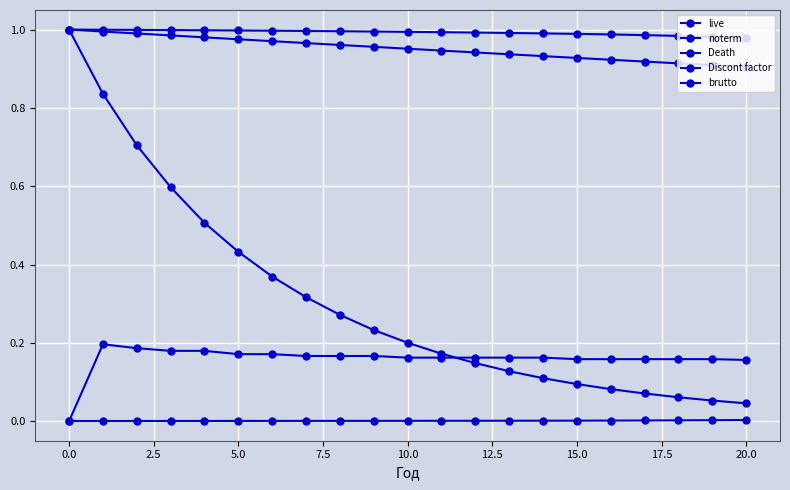

Count the number of categories in the chart.

21